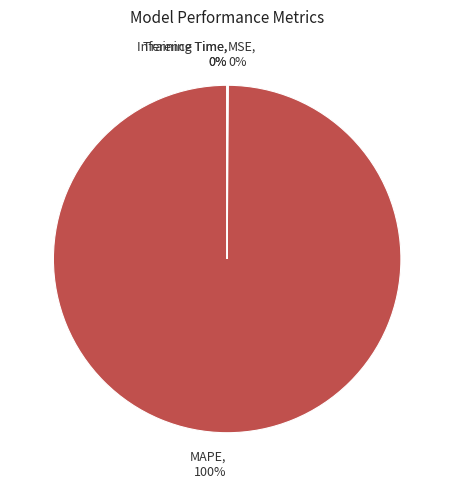

To the nearest percent, what is the average slice percentage?

25%